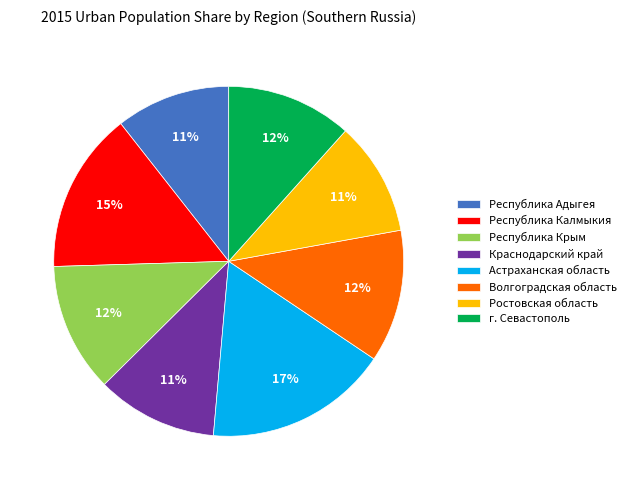

What is the largest slice in the pie chart?

Астраханская область